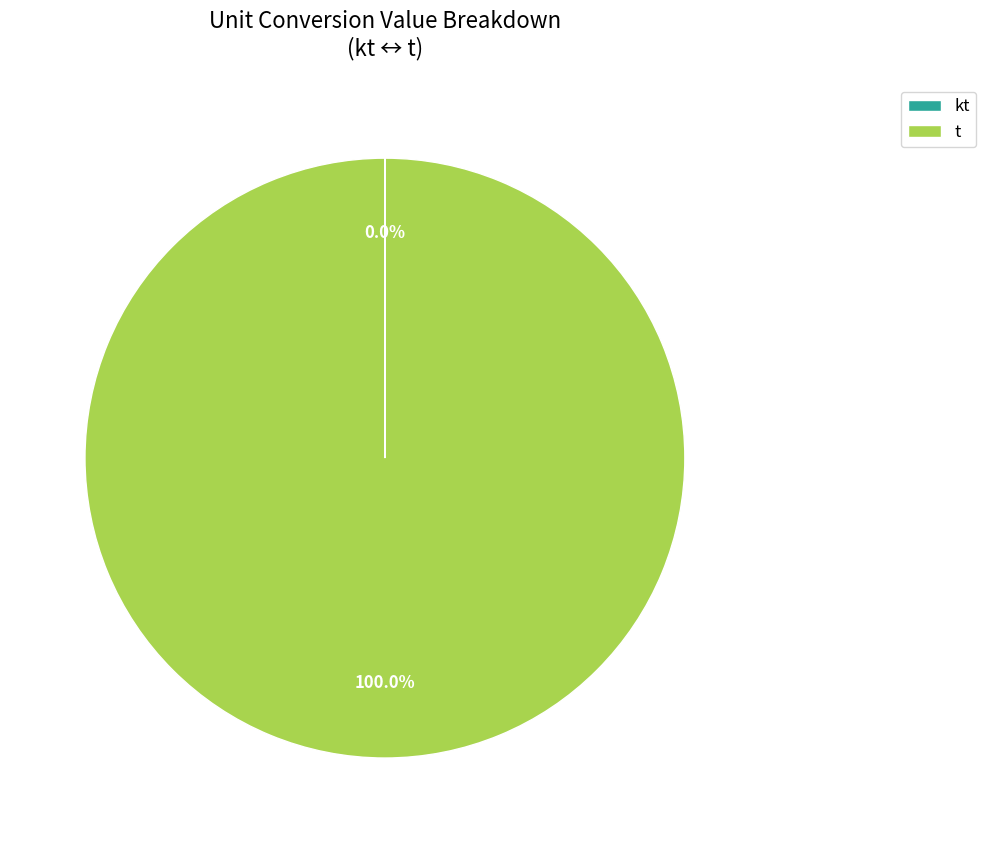

Which slice is the largest?

t